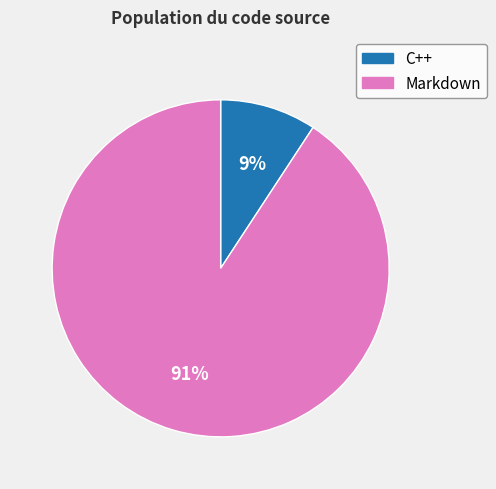

To the nearest percent, what is the combined percentage of Markdown and C++?

100%